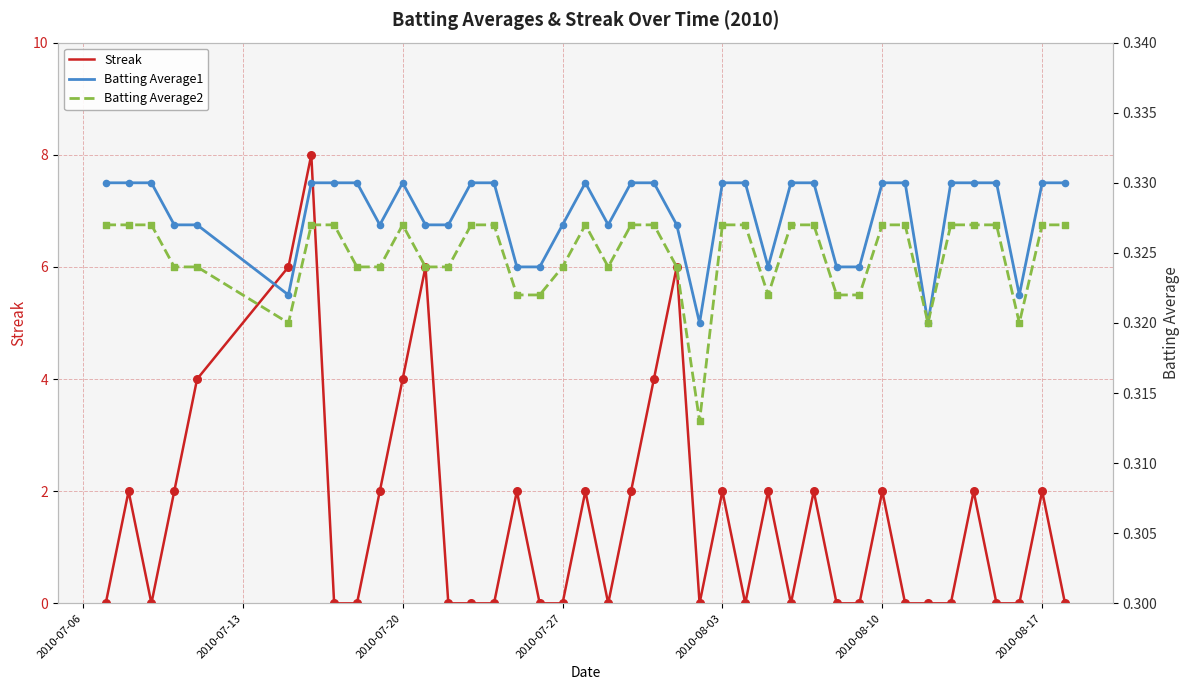

Which series contains the lowest Y value?

Streak